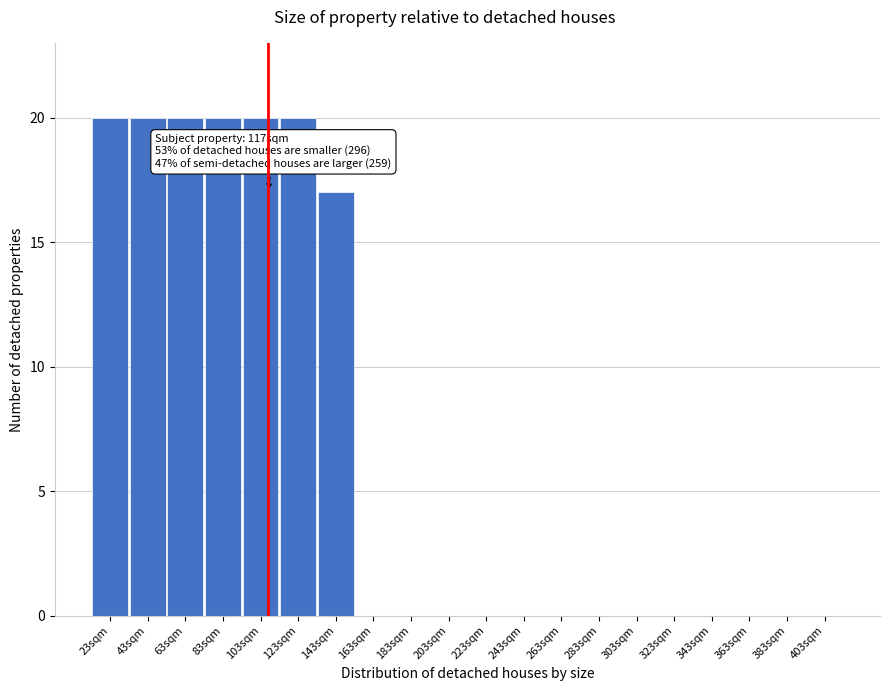

Reading left to right, what are all the values shown in this chart?

23sqm=20	43sqm=20	63sqm=20	83sqm=20	103sqm=20	123sqm=20	143sqm=17	163sqm=0	183sqm=0	203sqm=0	223sqm=0	243sqm=0	263sqm=0	283sqm=0	303sqm=0	323sqm=0	343sqm=0	363sqm=0	383sqm=0	403sqm=0